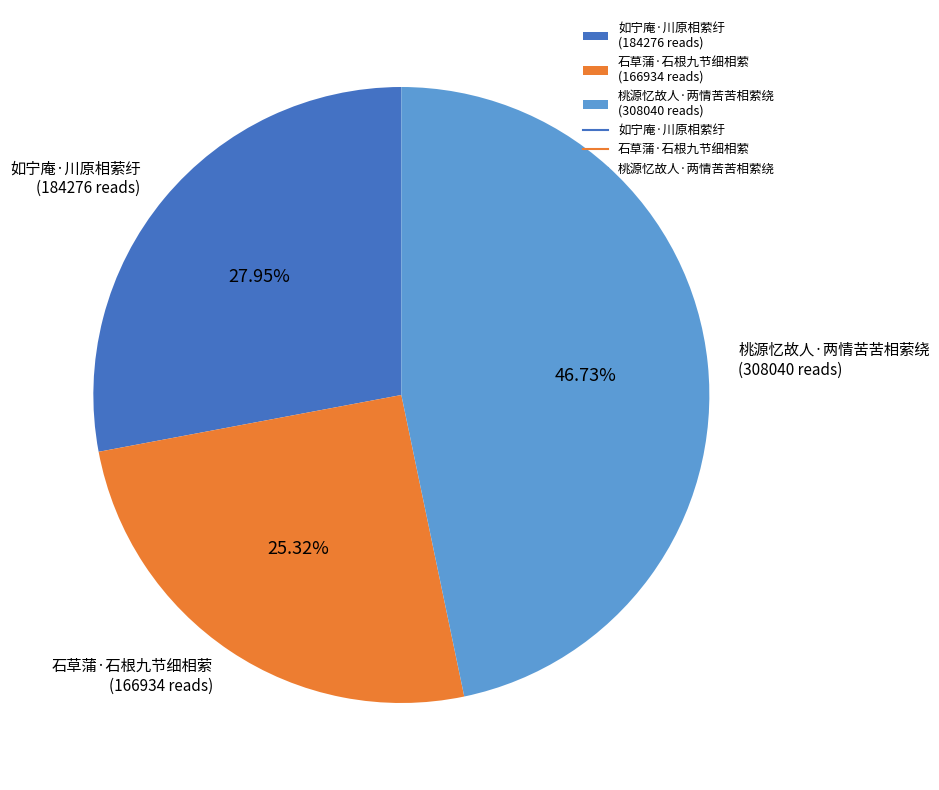

What is the smallest slice in the pie chart?

石草蒲·石根九节细相萦